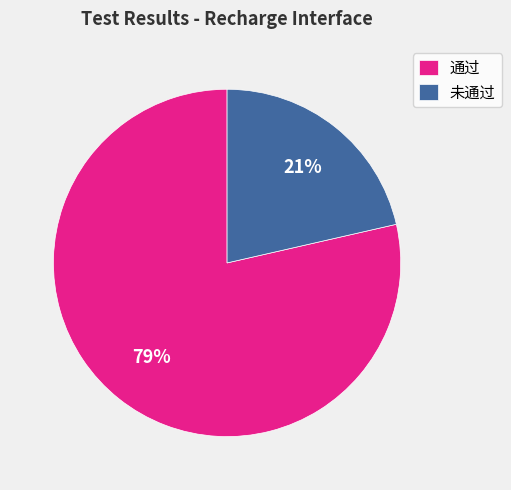

Which slice represents more than half of the pie?

通过